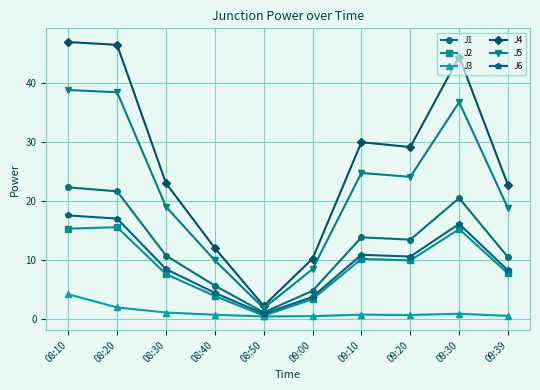

How many lines are shown in the chart?

6